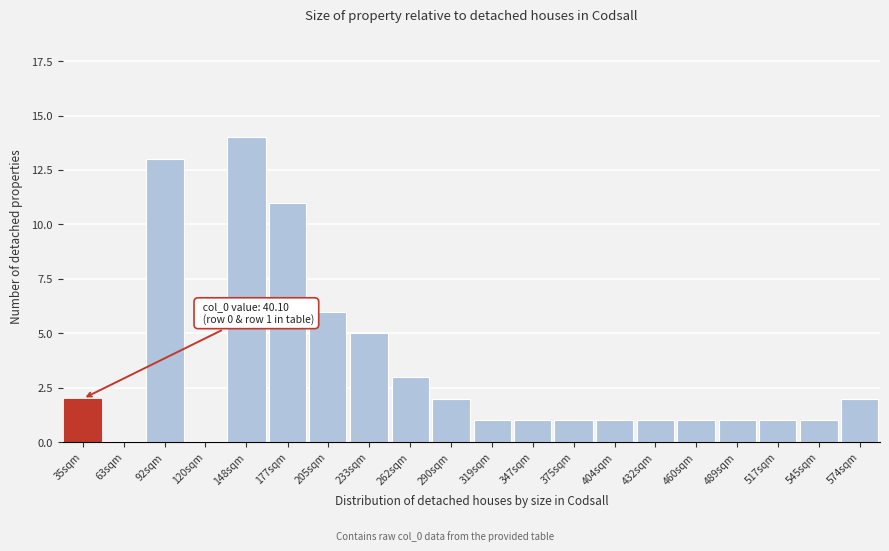

Reading right to left, transcribe all the data shown in this chart.

574sqm=2	545sqm=1	517sqm=1	489sqm=1	460sqm=1	432sqm=1	404sqm=1	375sqm=1	347sqm=1	319sqm=1	290sqm=2	262sqm=3	233sqm=5	205sqm=6	177sqm=11	148sqm=14	120sqm=0	92sqm=13	63sqm=0	35sqm=2